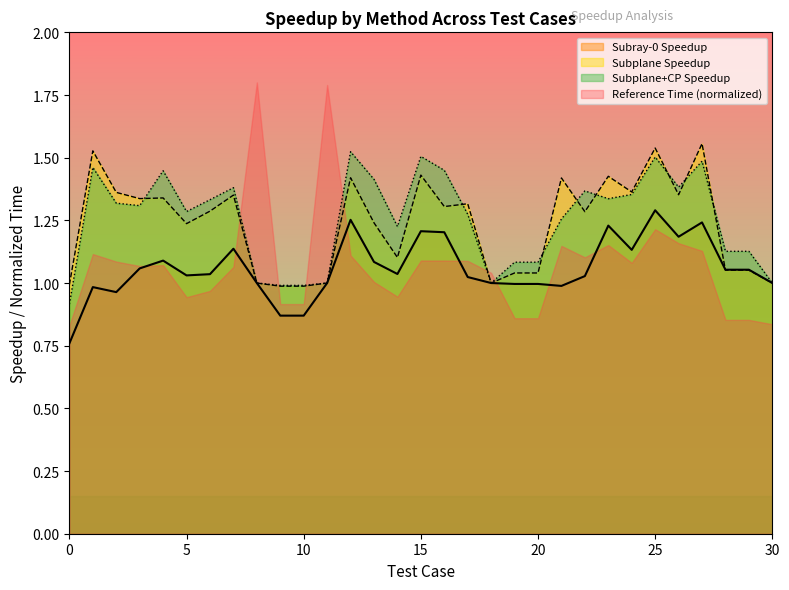

What is the average value of the Subplane_speedup series?

1.2